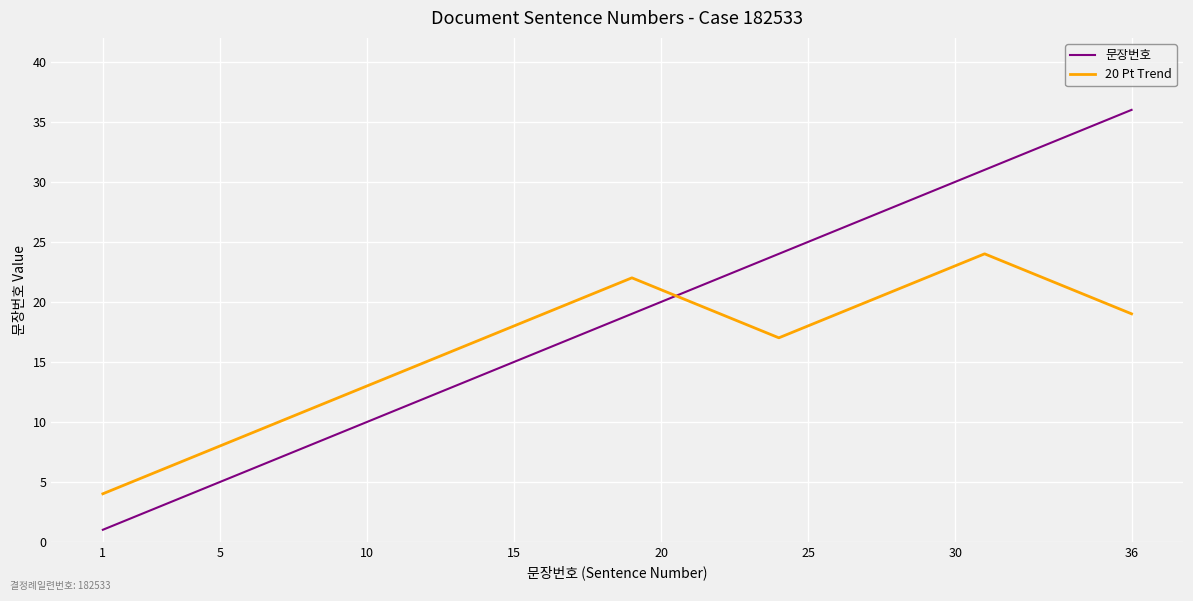

Which series has the largest total across all categories?

문장번호